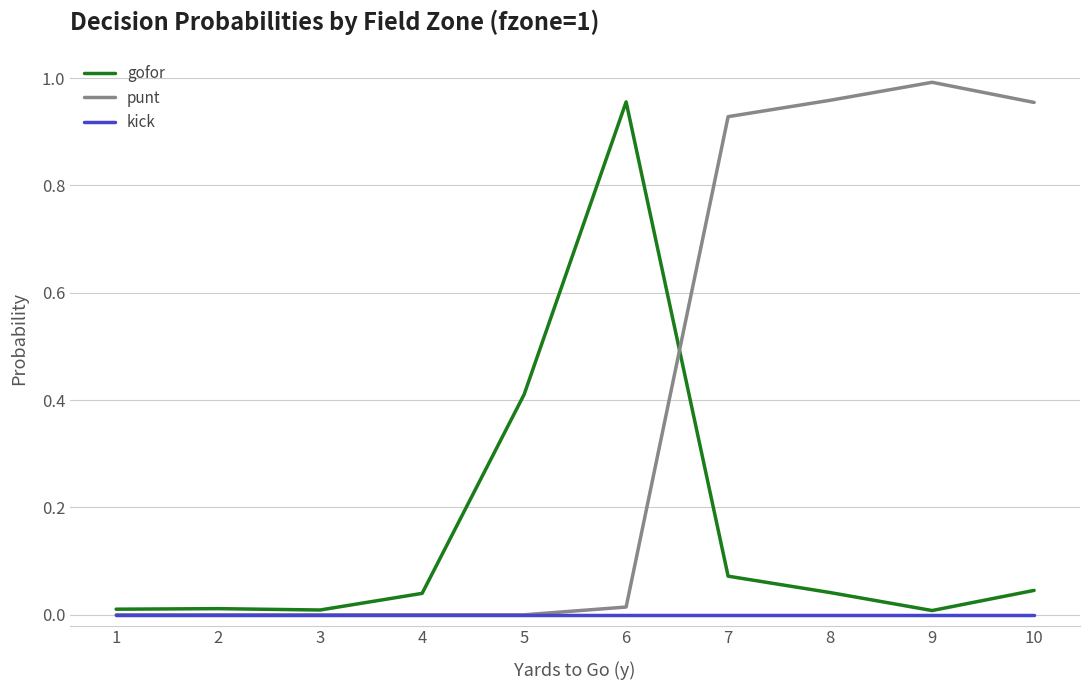

What are all the series names shown in the legend?

gofor, punt, kick